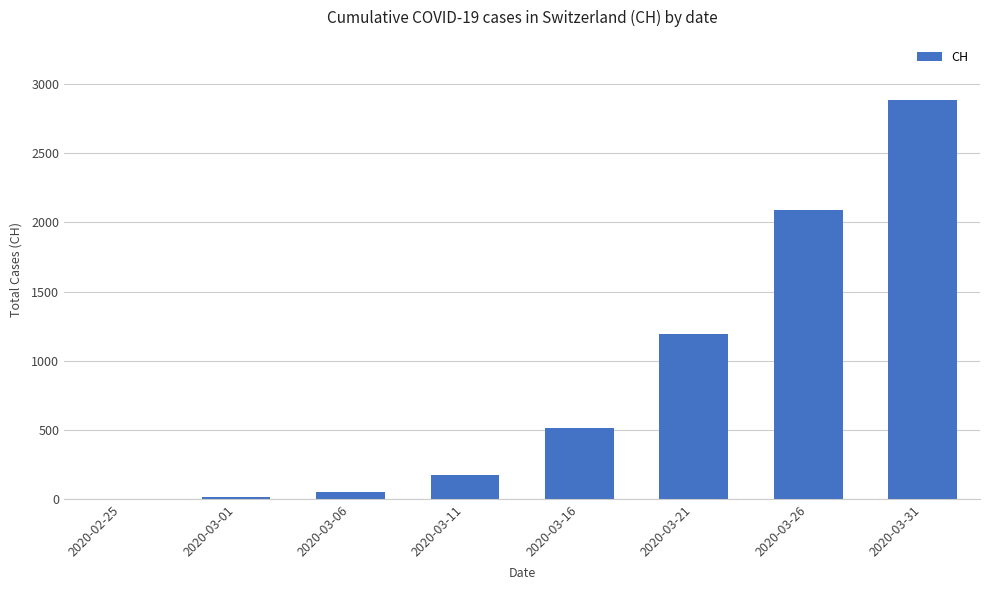

The chart shows a value of 16 at 2020-03-01. True or false?

True